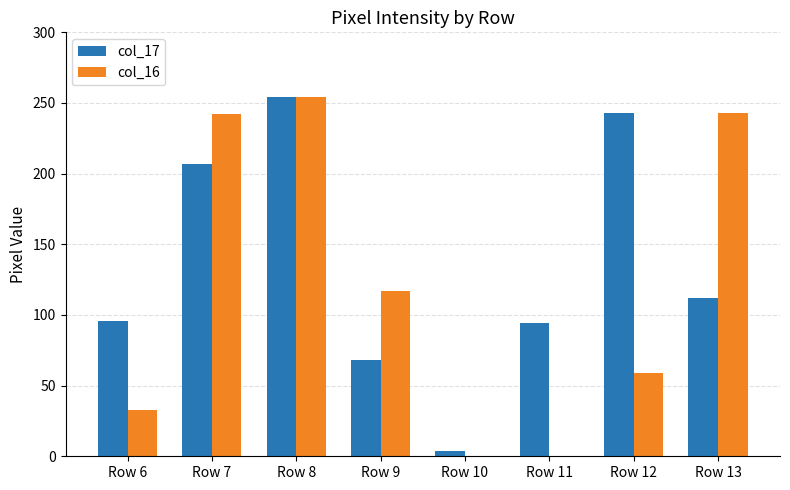

Which series has the largest total across all categories?

col_17